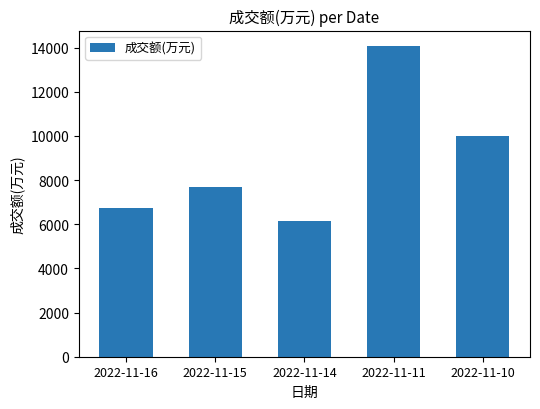

What is the difference between the maximum and minimum values?

7937